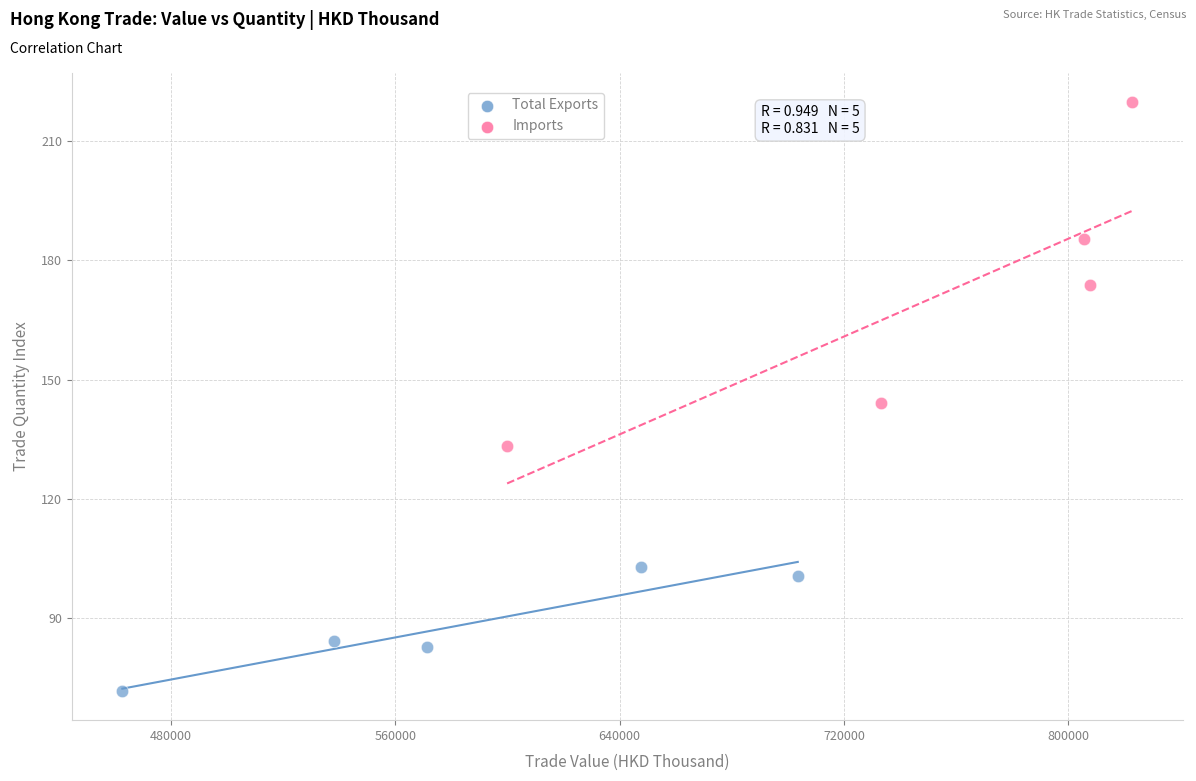

What are all the series names shown in the legend?

Total Exports, Imports